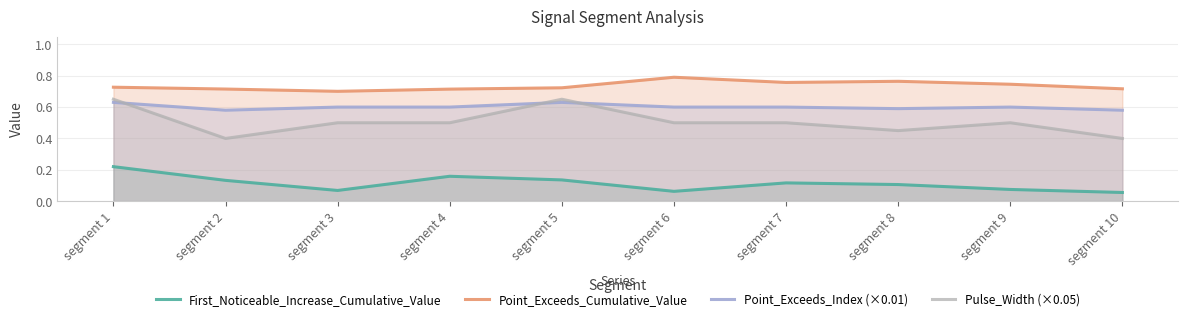

At which category does Point_Exceeds_Cumulative_Value reach its first local peak?

segment 6